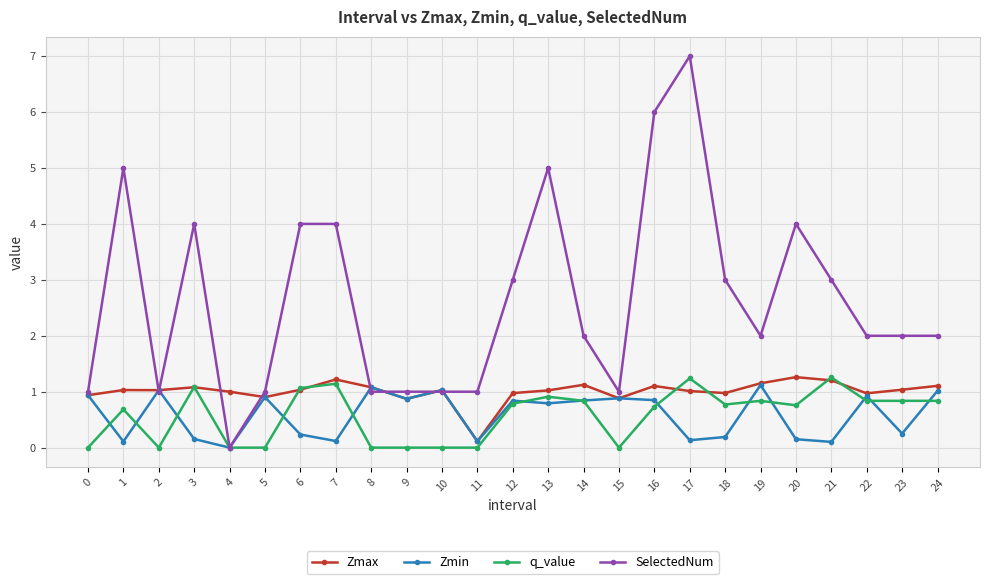

True or false: q_value has more than 2 points higher than both neighbors.

True